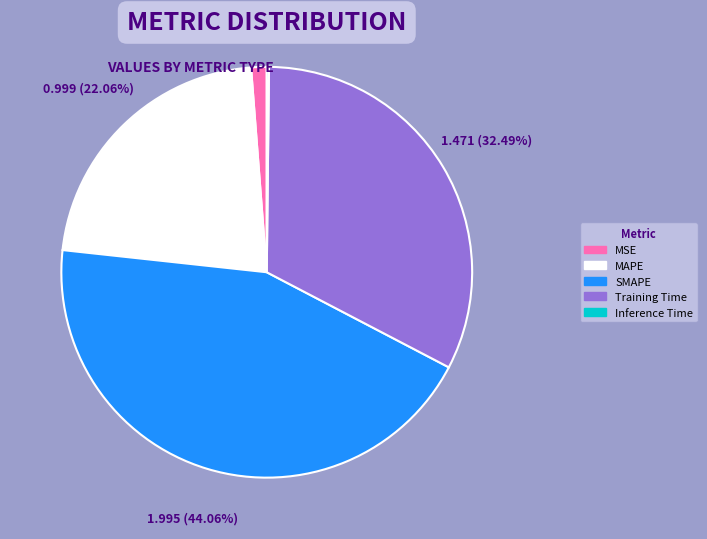

What is the ratio of the value at SMAPE to the value at Training Time?

1.4